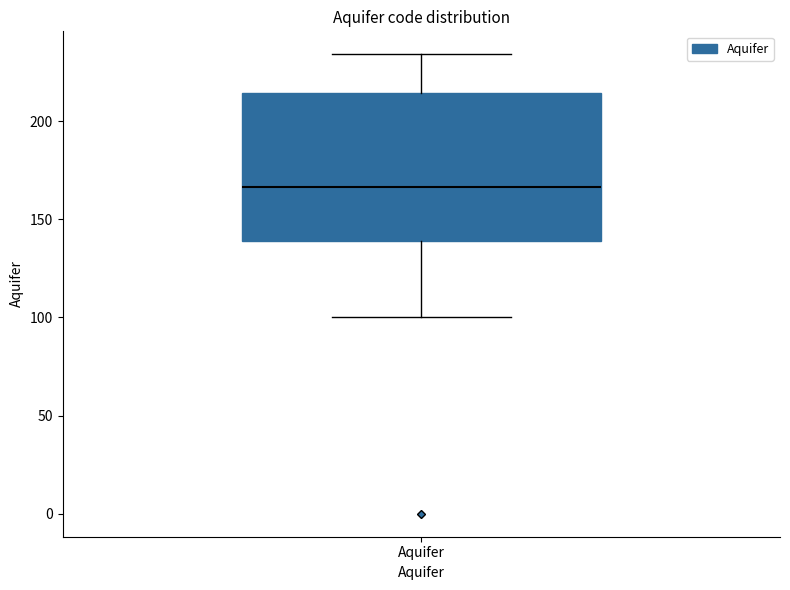

Transcribe this box plot: give where the median line is, the range the box spans, and where the two whiskers end, as read against the y-axis. The values are not printed on the chart, so give them approximately, as read against the axis.

median 165, box 140 to 215, whiskers 100 to 235